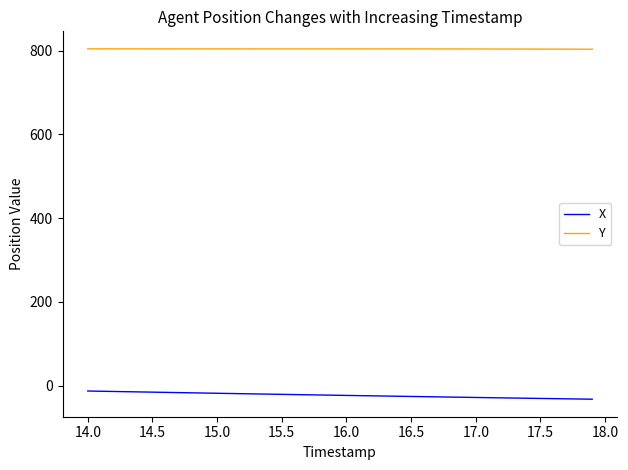

Which series has the largest range (max minus min)?

X